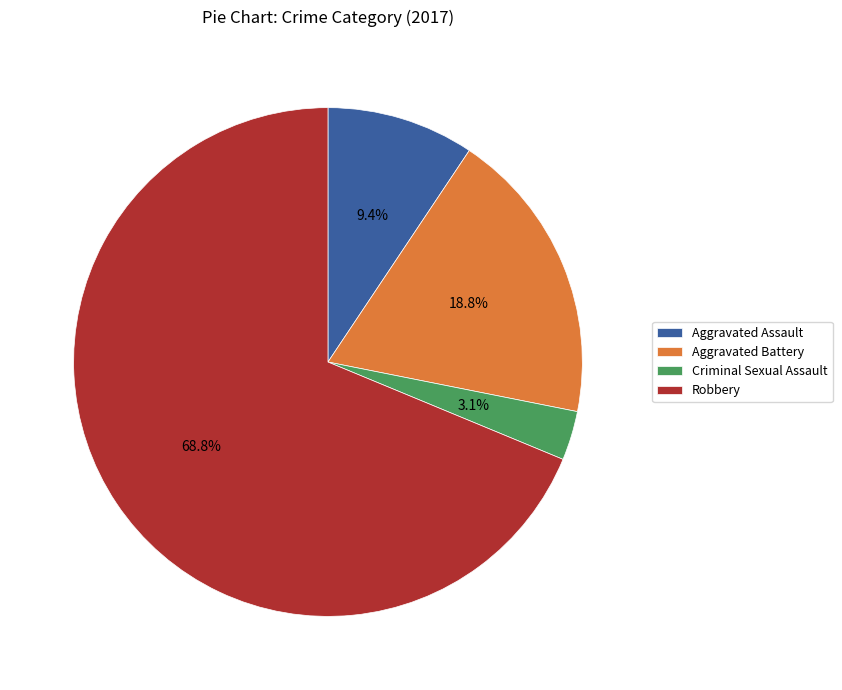

To the nearest percent, what percentage of the pie is Aggravated Battery?

19%